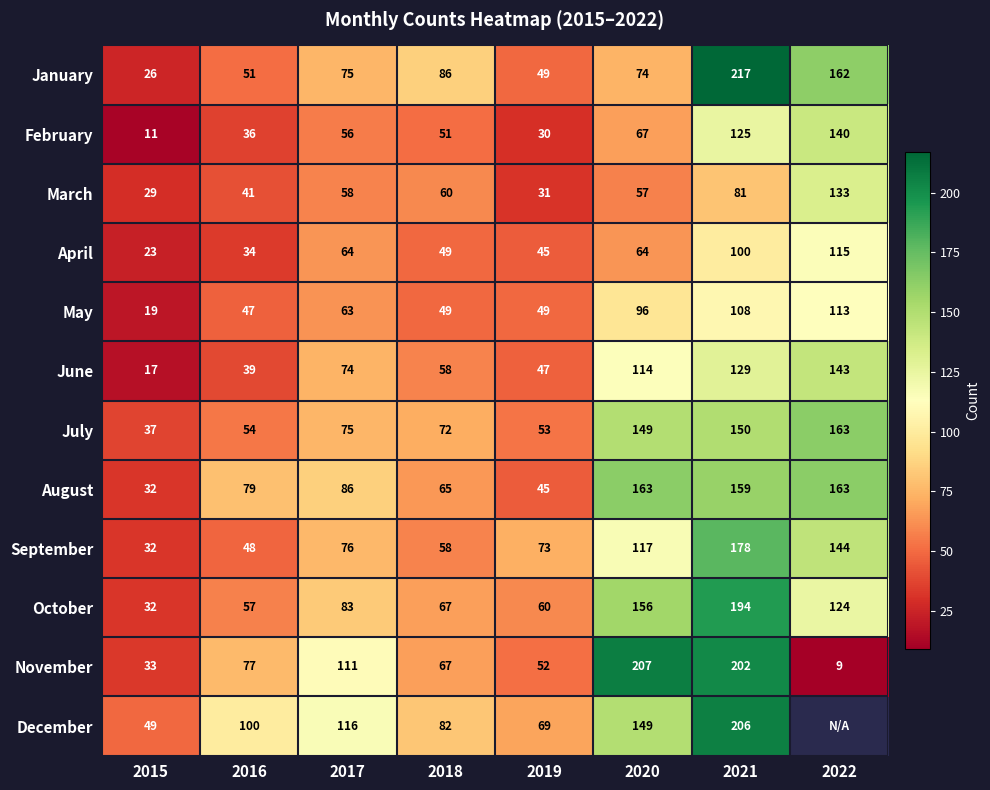

True or false: September has a value of 53 at 2021.

False